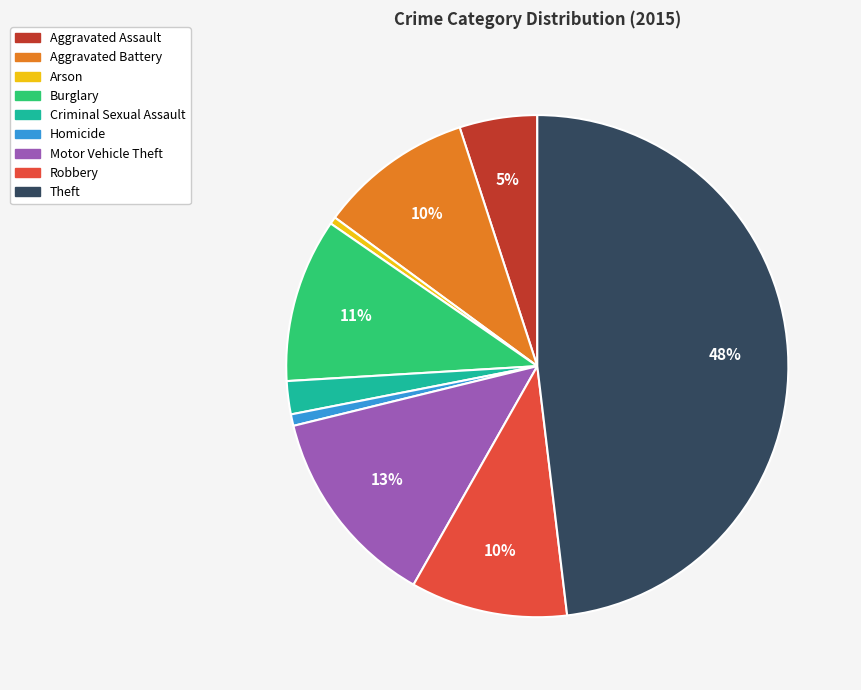

What is the ratio of the value at Motor Vehicle Theft to the value at Aggravated Assault?

2.6